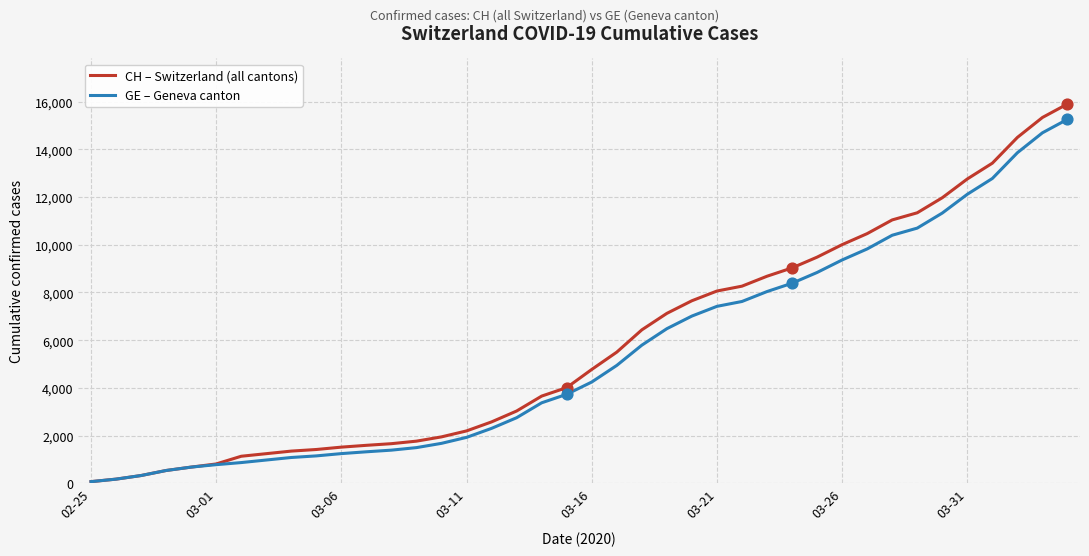

Which series has the largest range (max minus min)?

CH – Switzerland (all cantons)